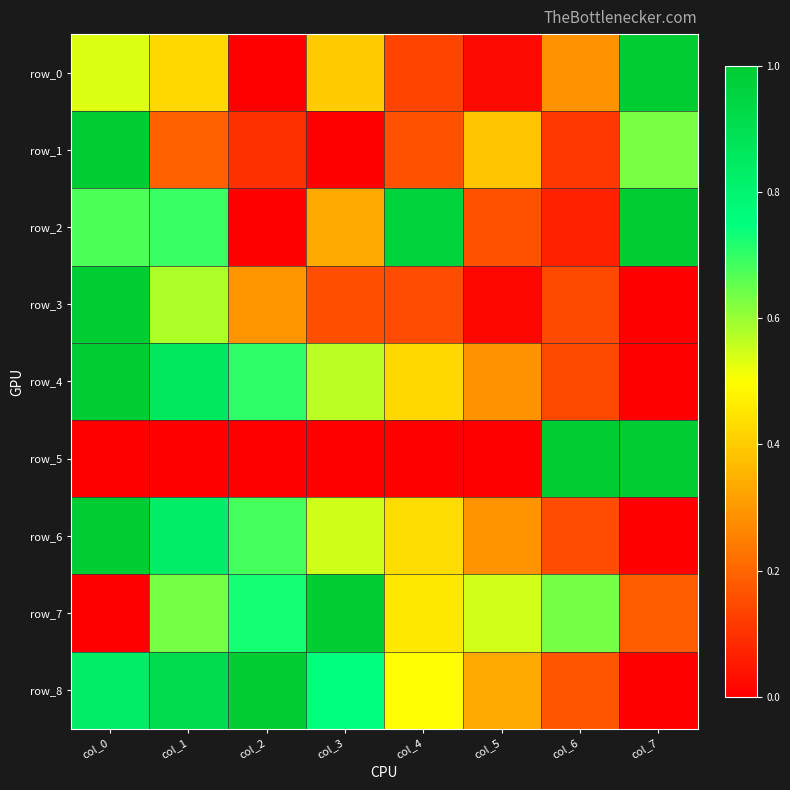

What is the total value across all series at col_6?

2.7